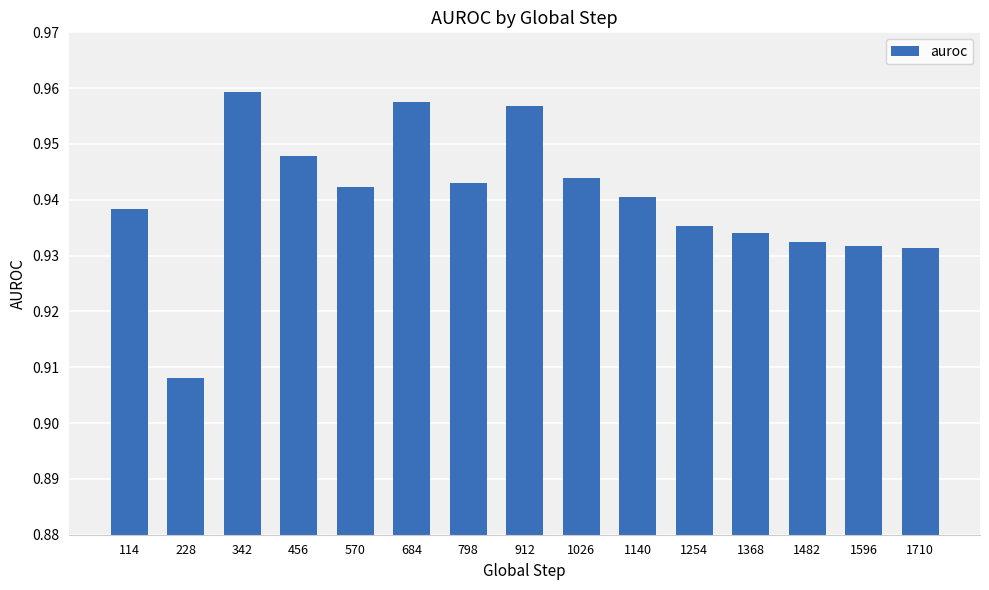

Which category has the lowest value across all series?

228